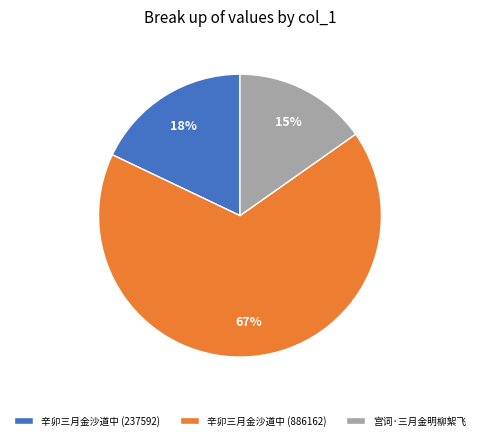

Which has a higher value, 宫词·三月金明柳絮飞 or 辛卯三月金沙道中 (886162)?

辛卯三月金沙道中 (886162)